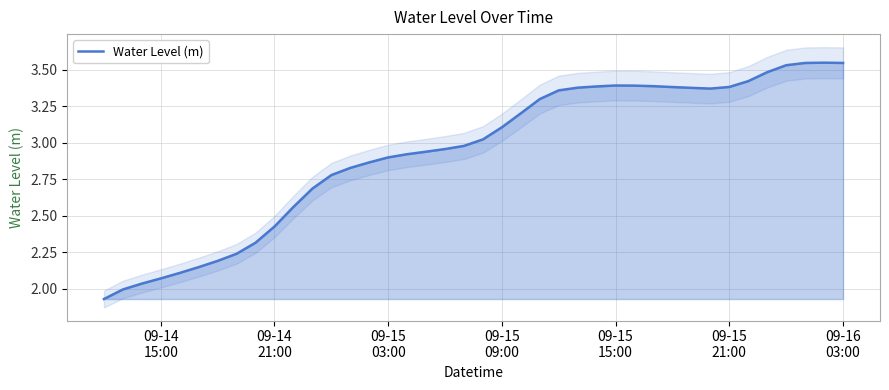

What is the value of the 23rd point from the left?

3.2